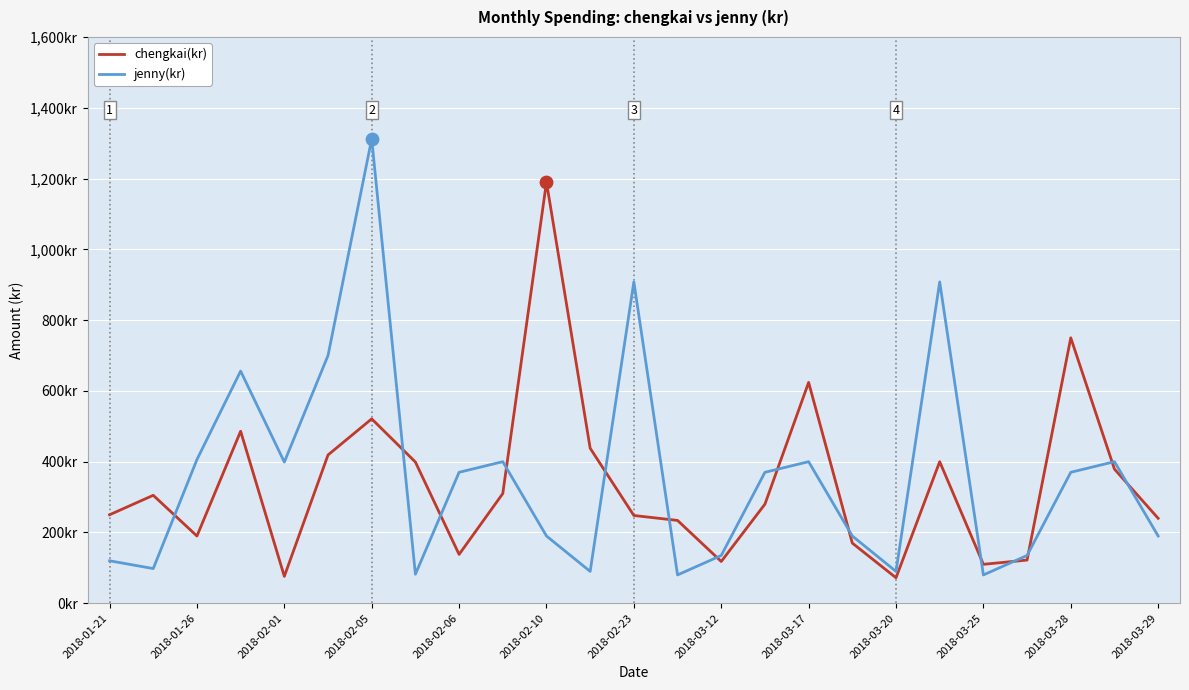

What are all the series names shown in the legend?

chengkai(kr), jenny(kr)